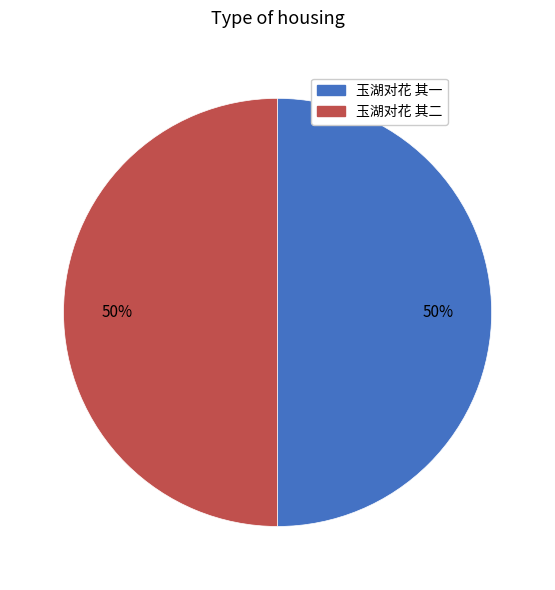

Combined, do 玉湖对花 其一 and 玉湖对花 其二 account for over 50%?

Yes